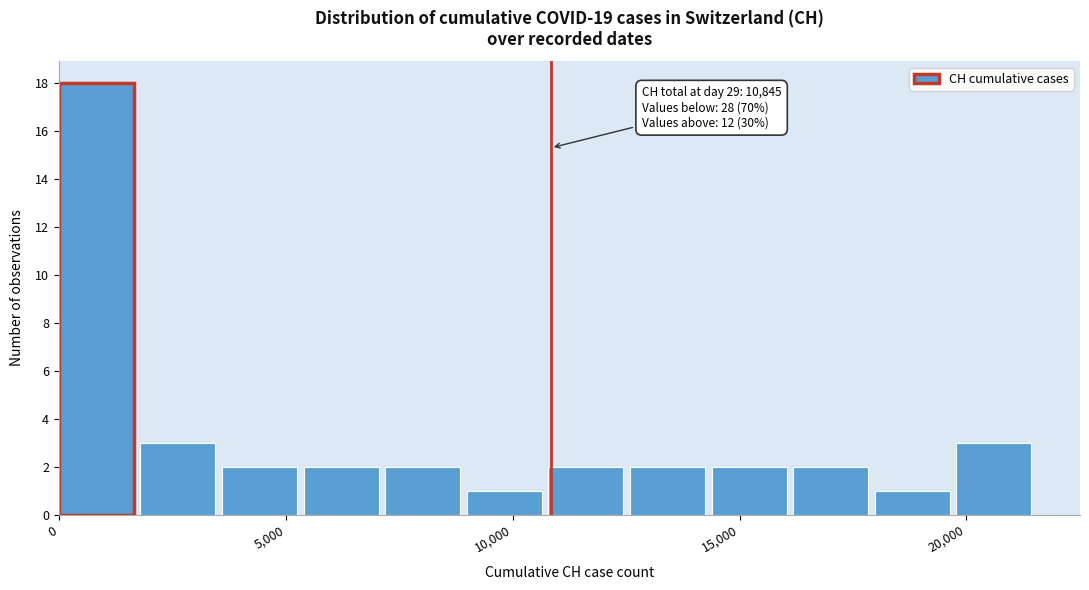

Around what value on the x-axis is the tallest bar? Give the approximate position of its centre, as read against the axis.

1000